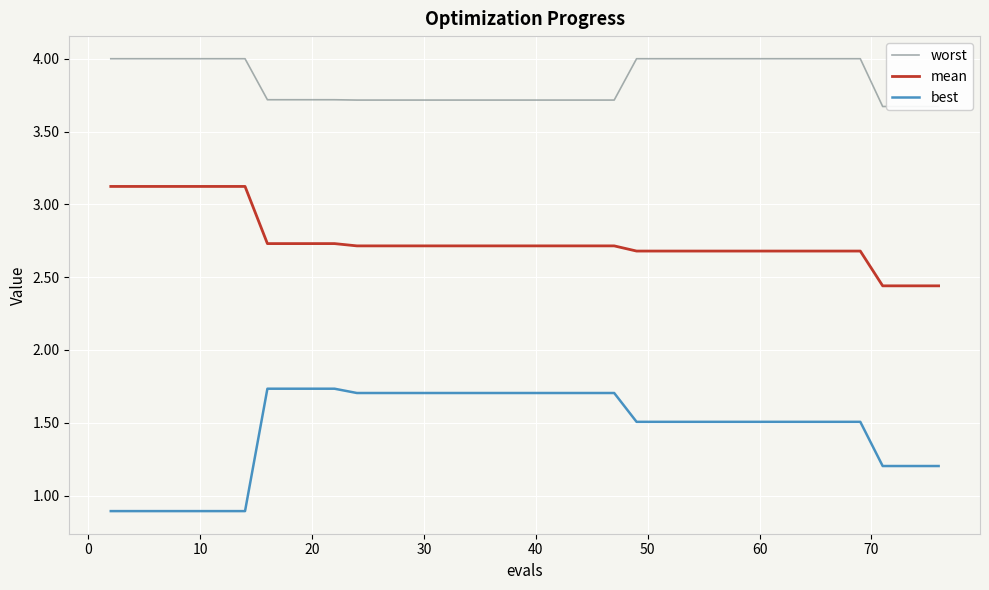

True or false: mean and best cross at least once.

False